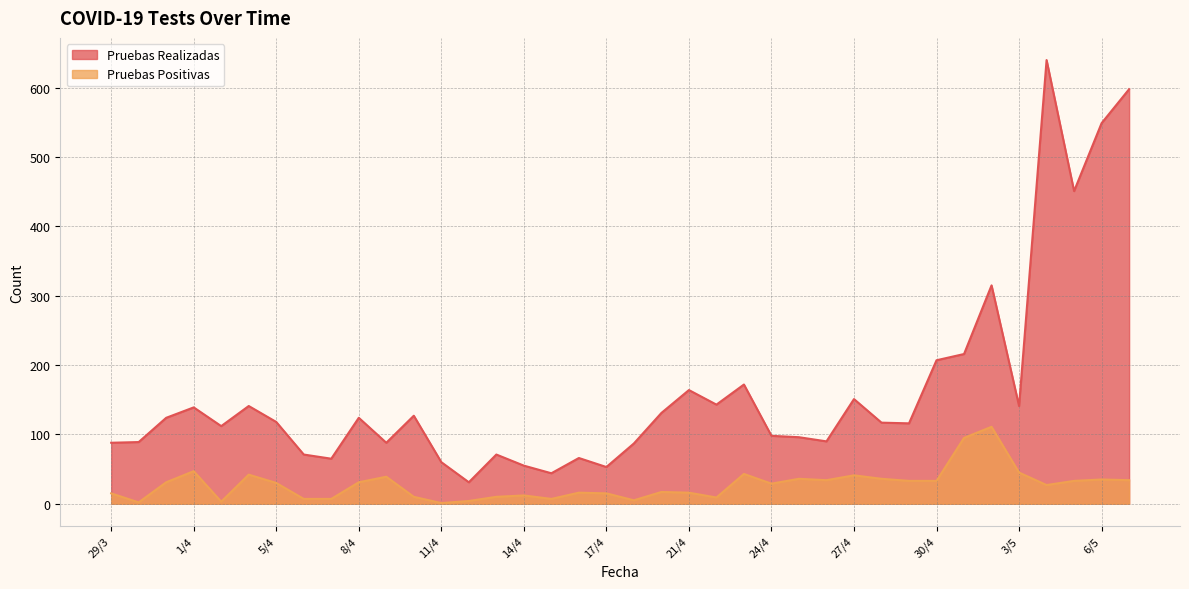

What is the sum of all Pruebas Positivas values?

1041